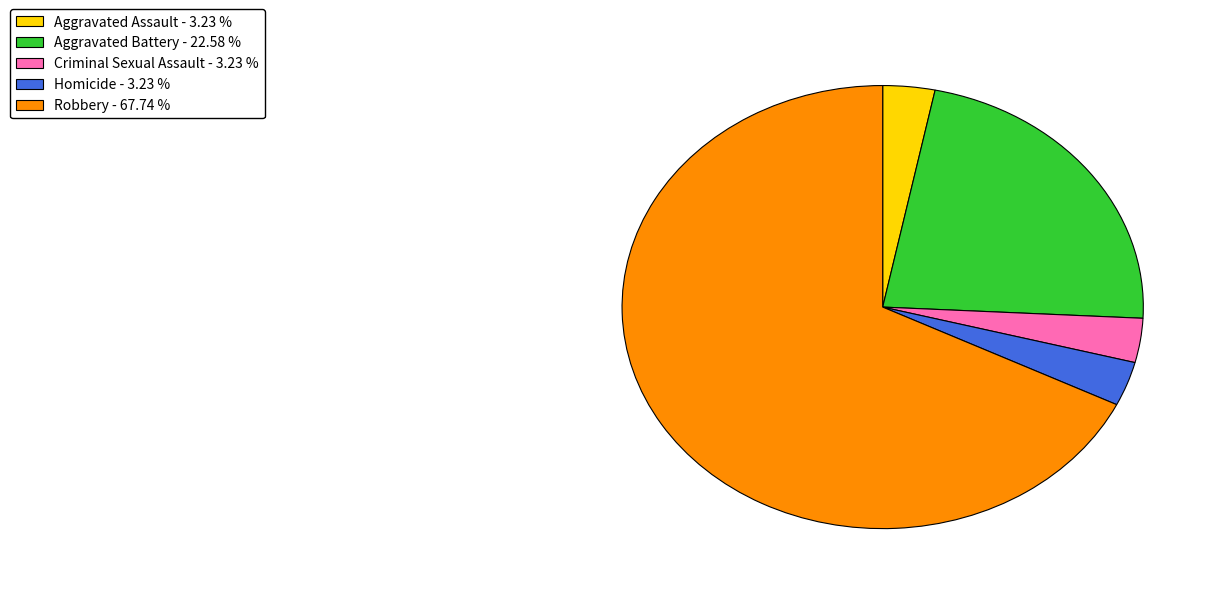

Which category has the biggest portion of the pie?

Robbery